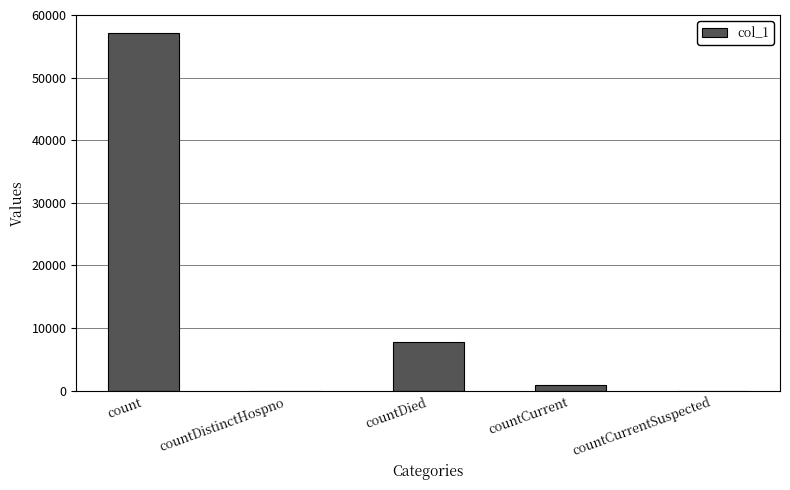

Reading right to left, transcribe all the data shown in this chart.

0	837	7696	0	57152